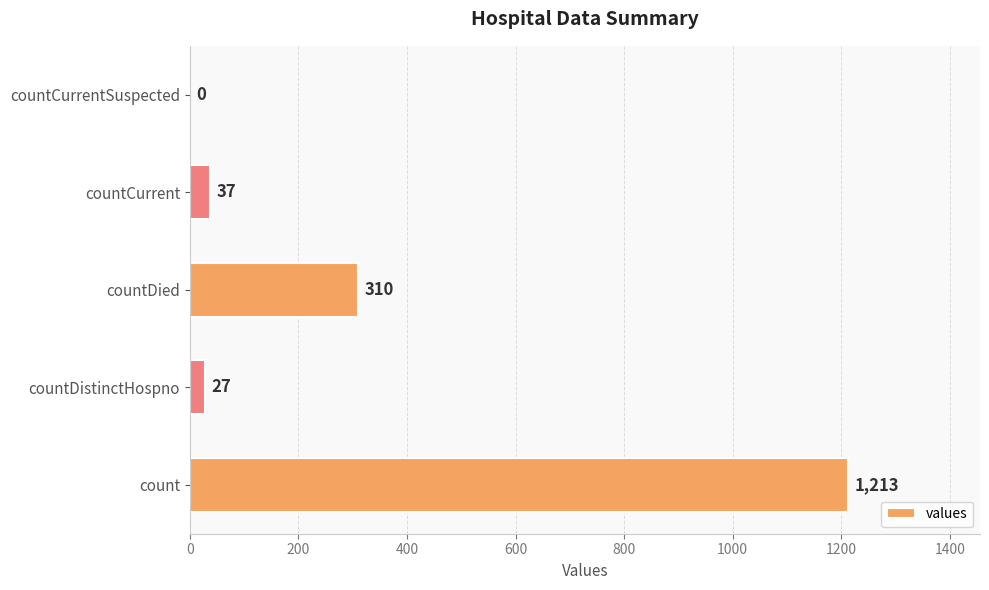

Reading top to bottom, list all the values displayed in this chart.

countCurrentSuspected=0	countCurrent=37	countDied=310	countDistinctHospno=27	count=1213